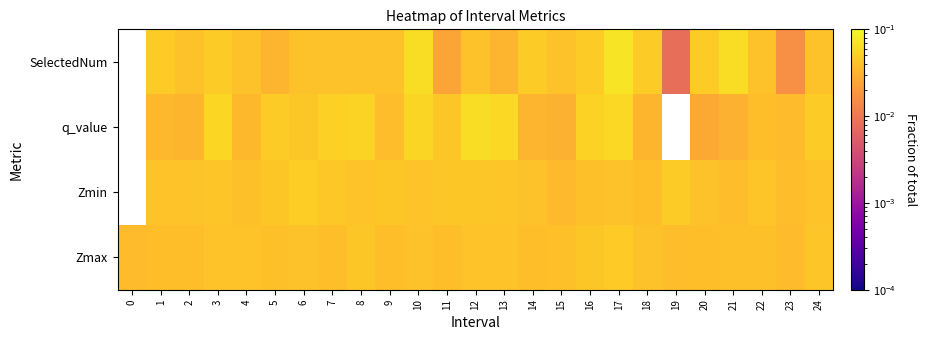

What is the total value across all series at 1?

0.2